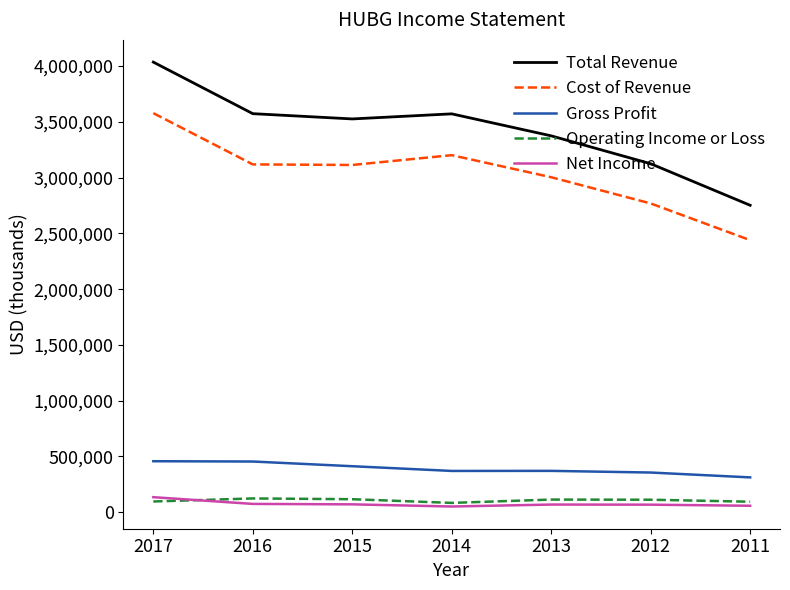

Read the Gross Profit value at 2013.

371000